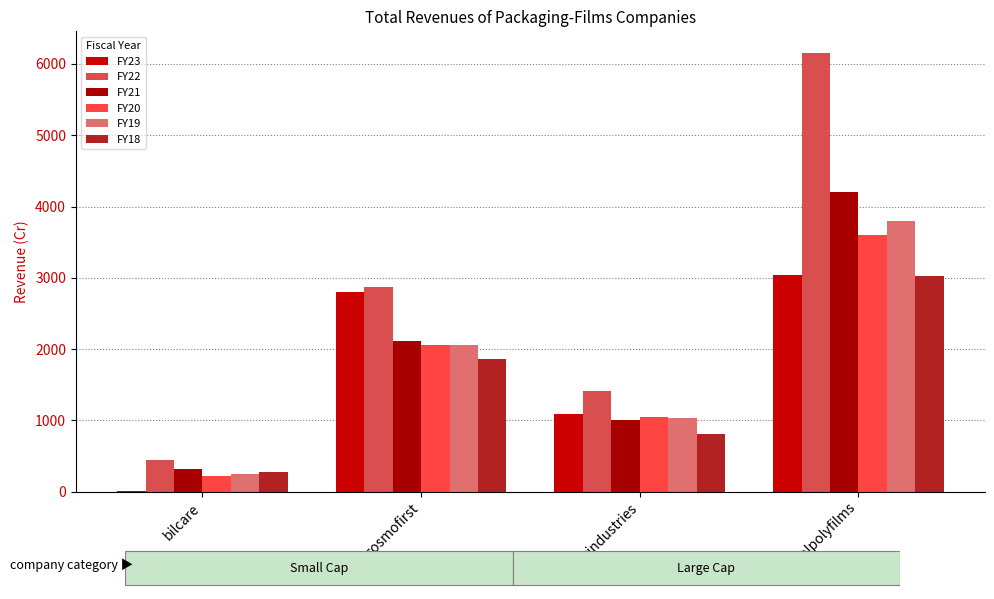

Reading left to right, transcribe all the data shown in this chart.

FY23: bilcare=17.7	cosmofirst=2799.4	esterindustries=1094.7	jindalpolyfilms=3044.4
FY22: bilcare=445.3	cosmofirst=2869.7	esterindustries=1414.5	jindalpolyfilms=6148.8
FY21: bilcare=318.4	cosmofirst=2118.4	esterindustries=999.7	jindalpolyfilms=4210.3
FY20: bilcare=225.9	cosmofirst=2052.0	esterindustries=1047.6	jindalpolyfilms=3602.8
FY19: bilcare=246.4	cosmofirst=2061.9	esterindustries=1033.8	jindalpolyfilms=3795.9
FY18: bilcare=271.2	cosmofirst=1861.4	esterindustries=812.4	jindalpolyfilms=3019.6